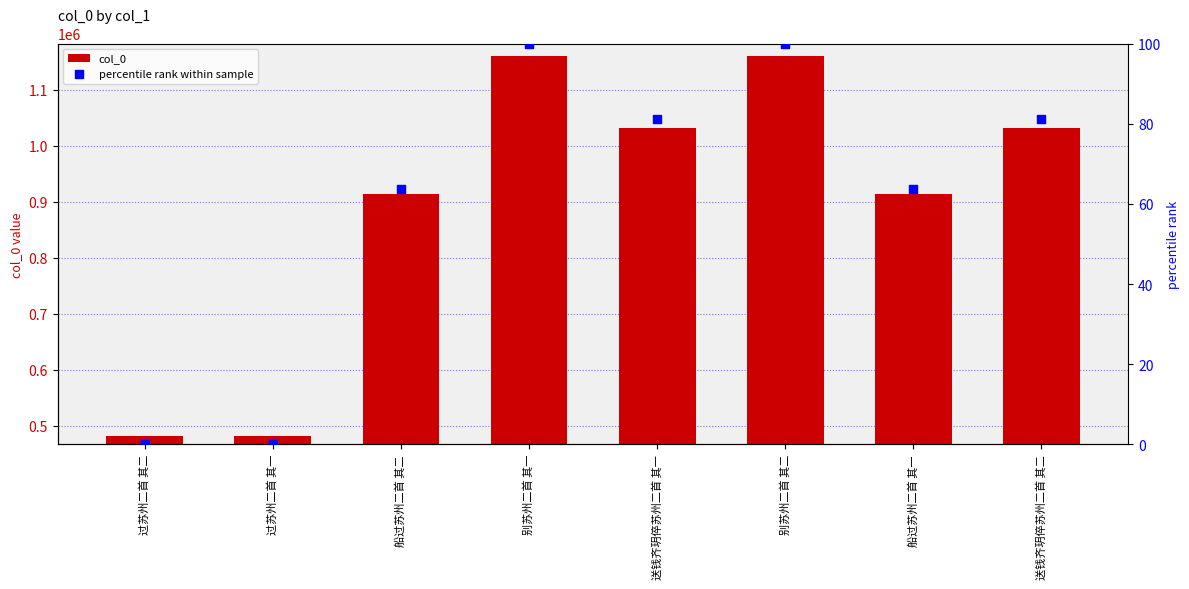

At how many categories does at least one series exceed 77407?

8